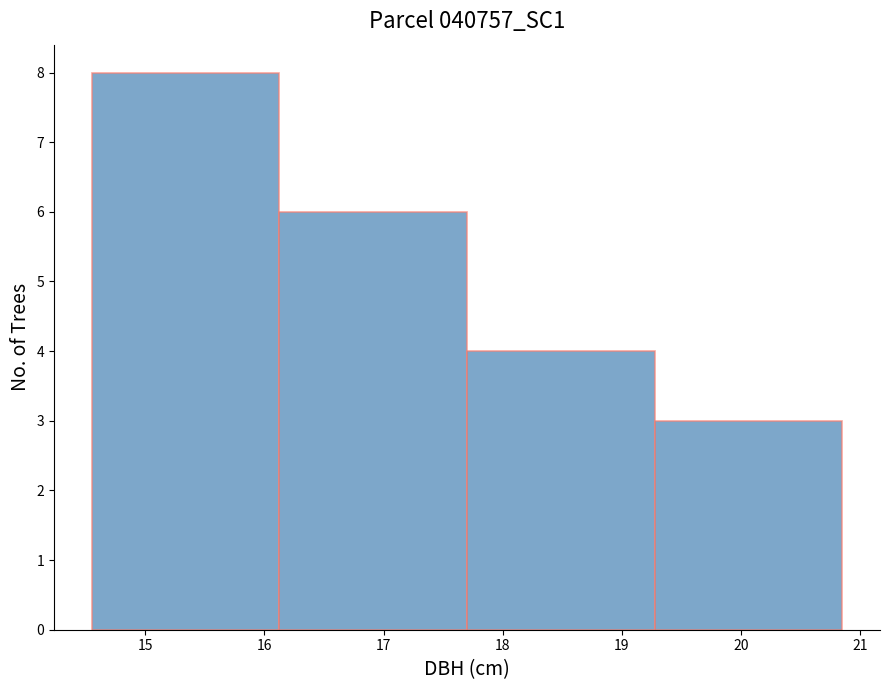

How tall is the bar that spans 14.6 to 16.1 on the x-axis? Neither the bar edges nor the heights are printed on the chart, so give them approximately, as read against the axes.

8